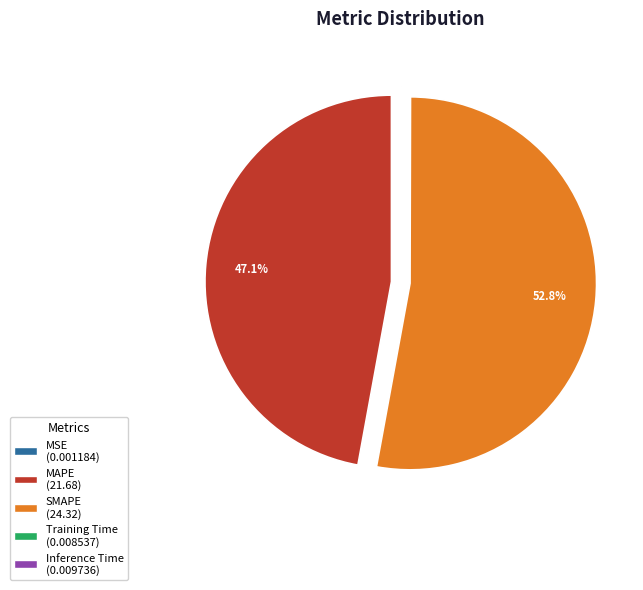

The SMAPE slice represents 65% of the pie. True or false?

False